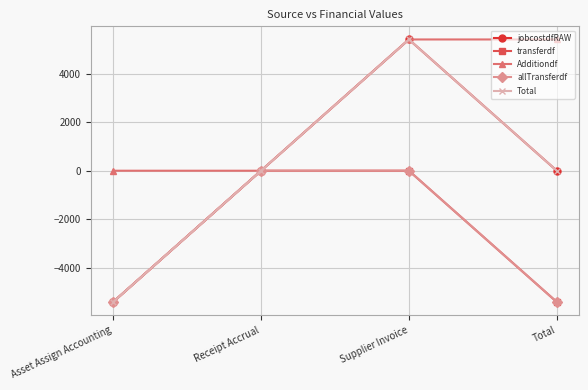

Is this an area chart (filled region under the line)?

No